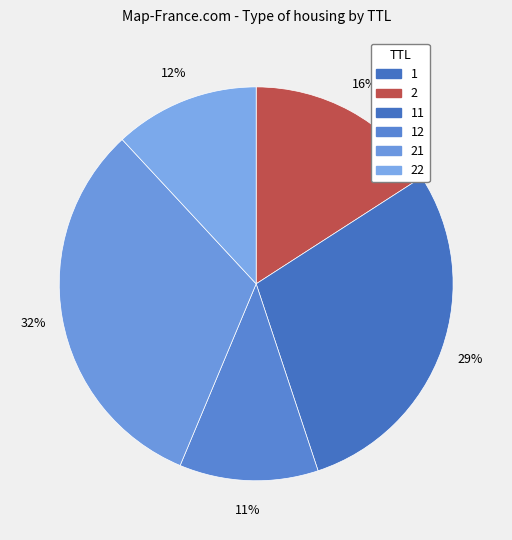

Is there any slice that represents more than half of the pie?

No